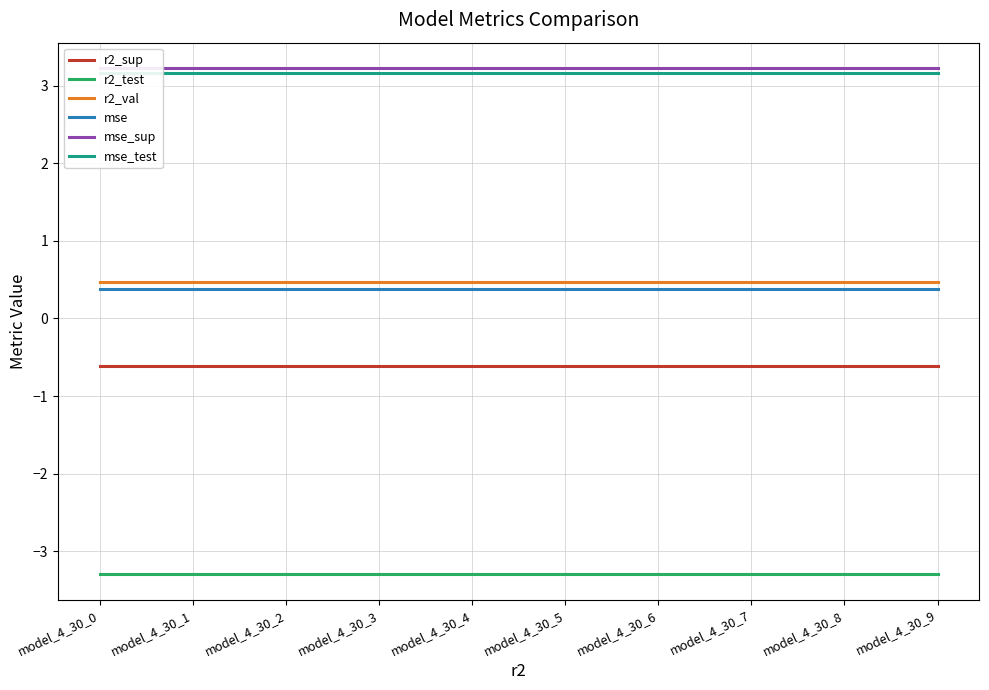

Where is r2_test nearest to the value -3?

model_4_30_0